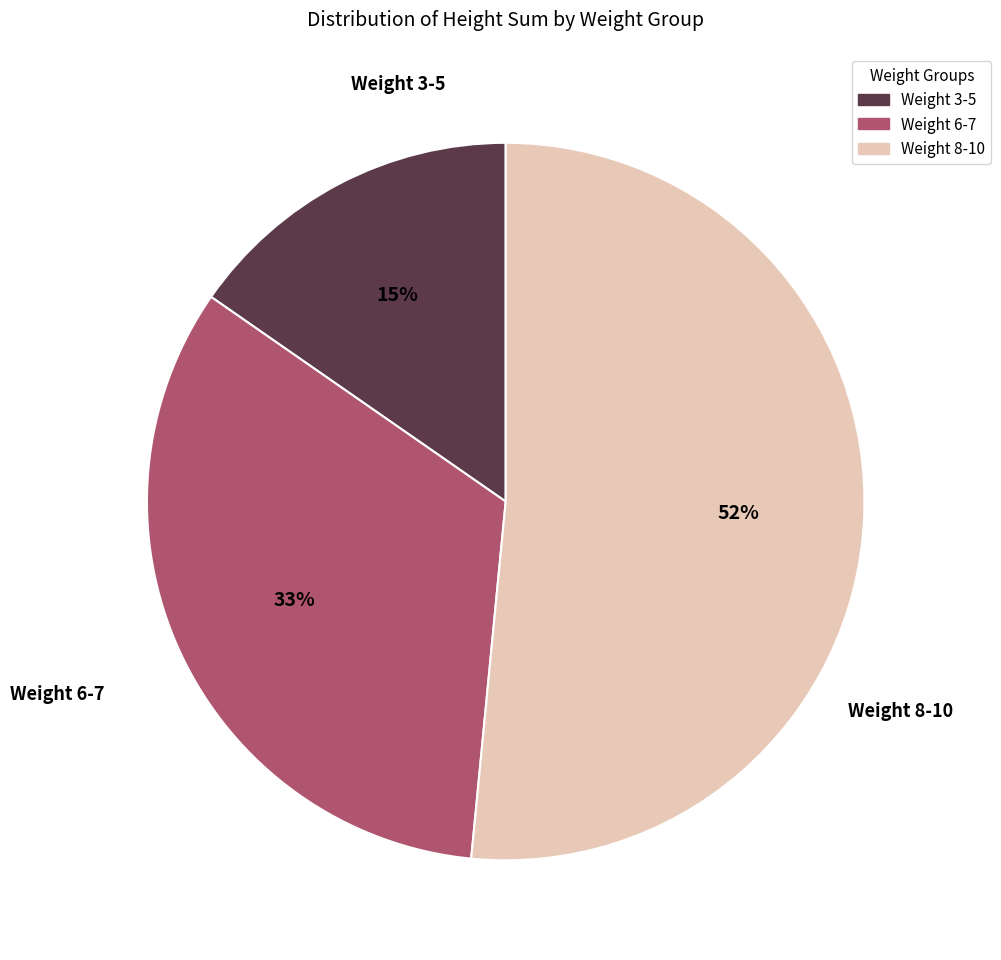

To the nearest percent, what is the average slice percentage?

33%